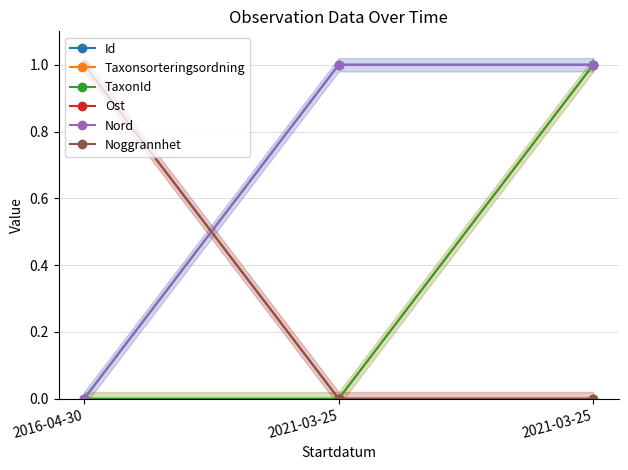

What is the total value across all series at 2021-03-25?

2.0